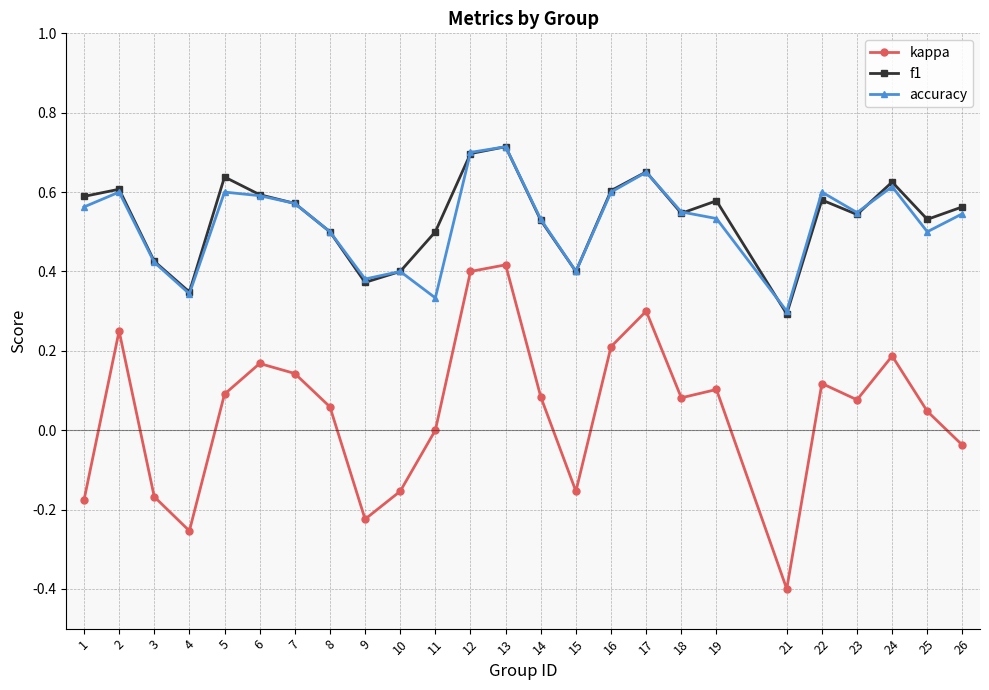

What is the minimum value shown in the chart?

-0.4